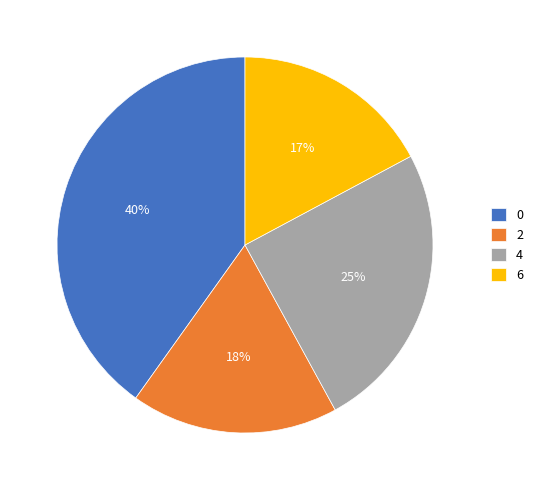

Do 0 and 2 together represent more than half of the pie?

Yes